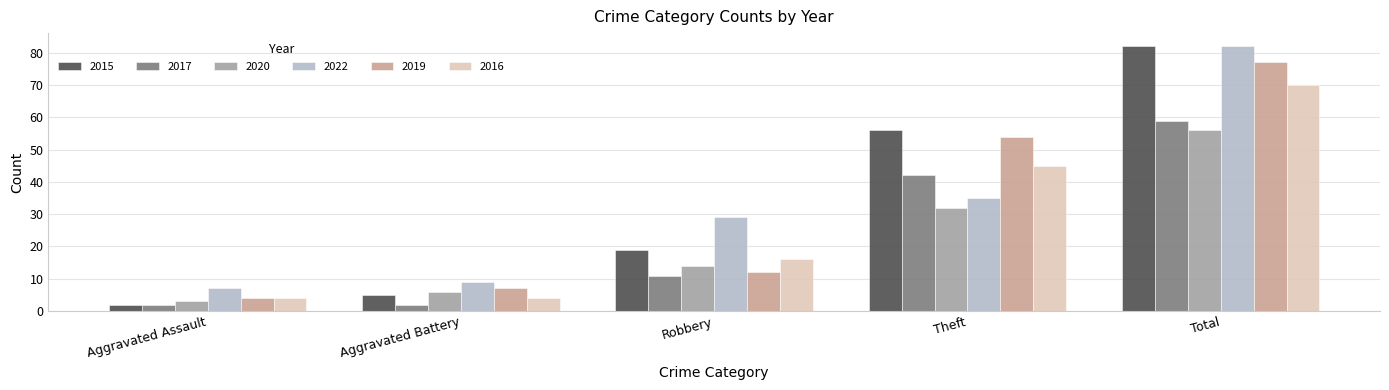

What is the approximate value of 2015 at Robbery, to the nearest 10?

20